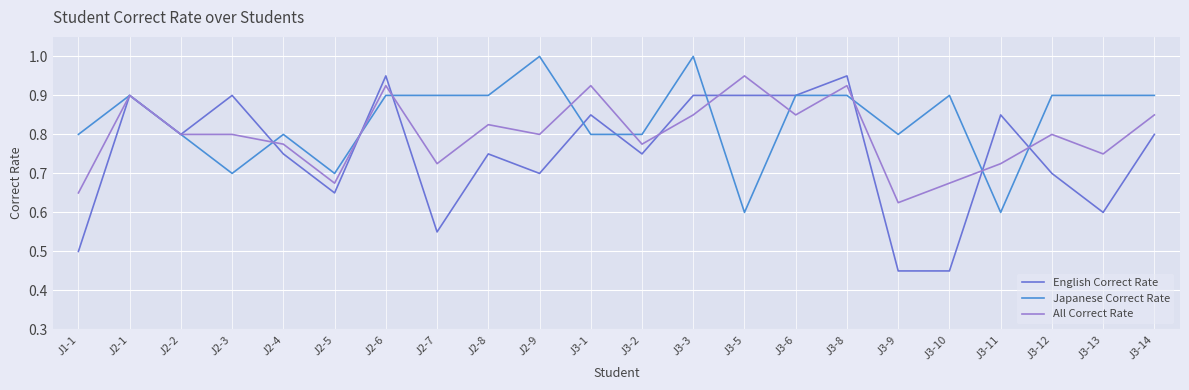

Rank the series by their average value, from lowest to highest.

English Correct Rate, All Correct Rate, Japanese Correct Rate